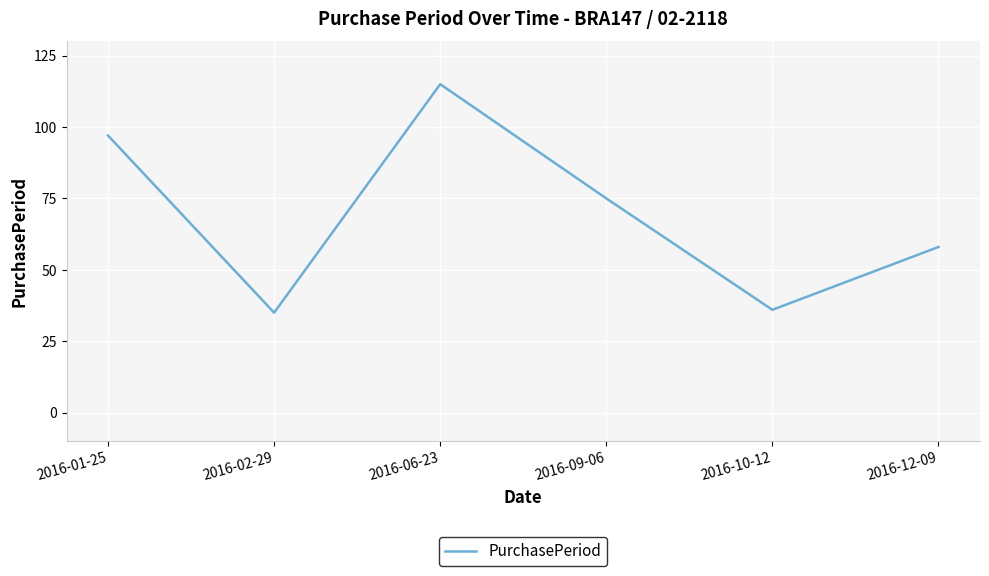

The value at 2016-10-12 is 36. True or false?

True